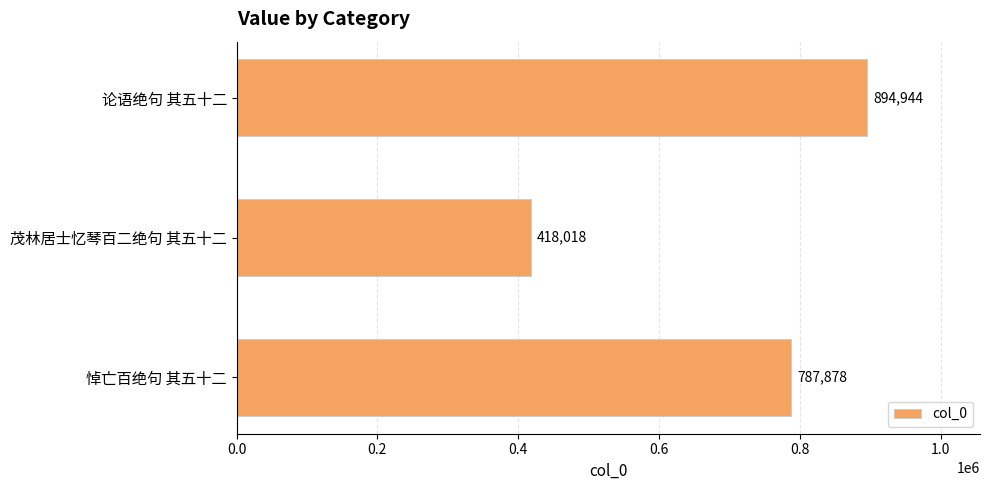

Which category has the lowest value across all series?

茂林居士忆琴百二绝句 其五十二